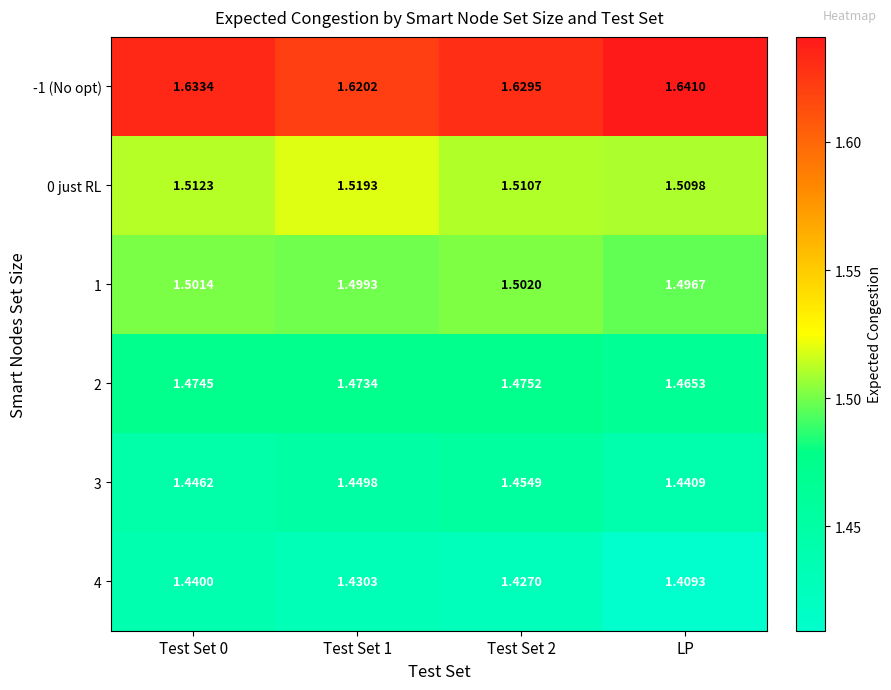

Rank the series at LP from lowest to highest value.

4, 3, 2, 1, 0 just RL, -1 (No opt)